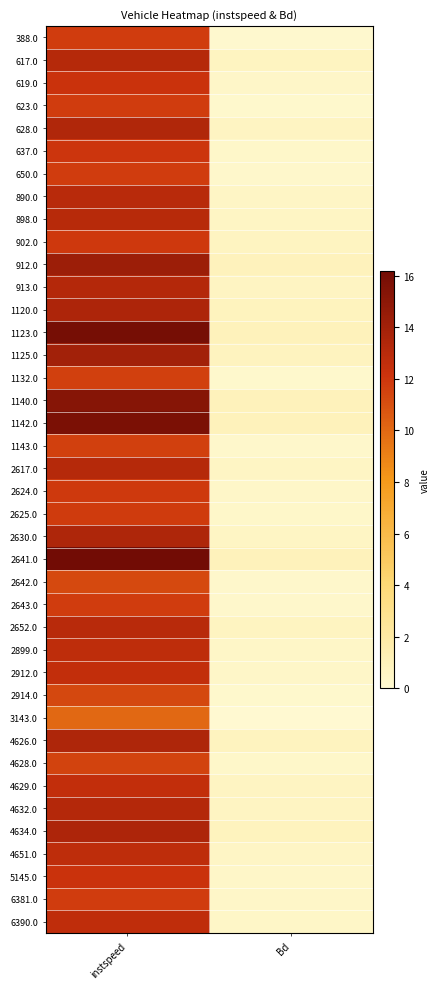

What is the greatest value displayed?

16.2